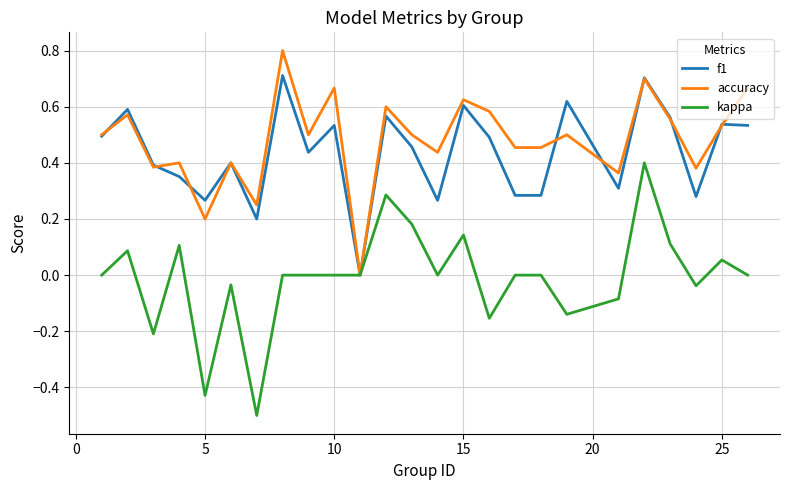

What is the minimum value shown in the chart?

-0.5